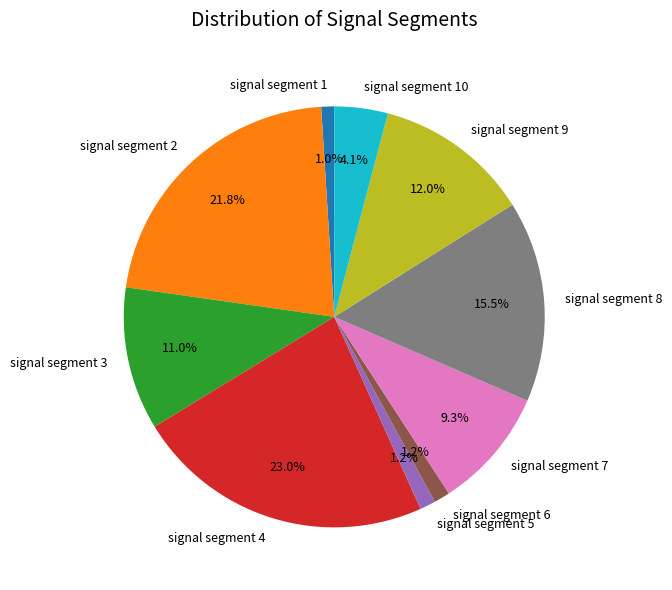

To the nearest percent, what is the difference between the largest and smallest slice percentages?

22%